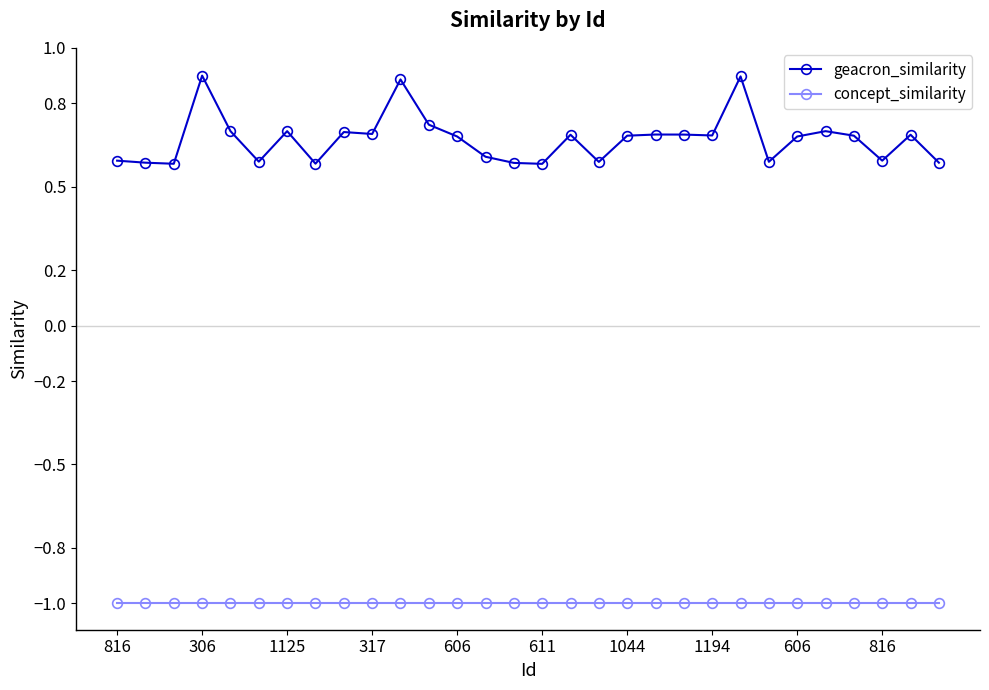

How many geacron_similarity values are between 0 and 1?

30